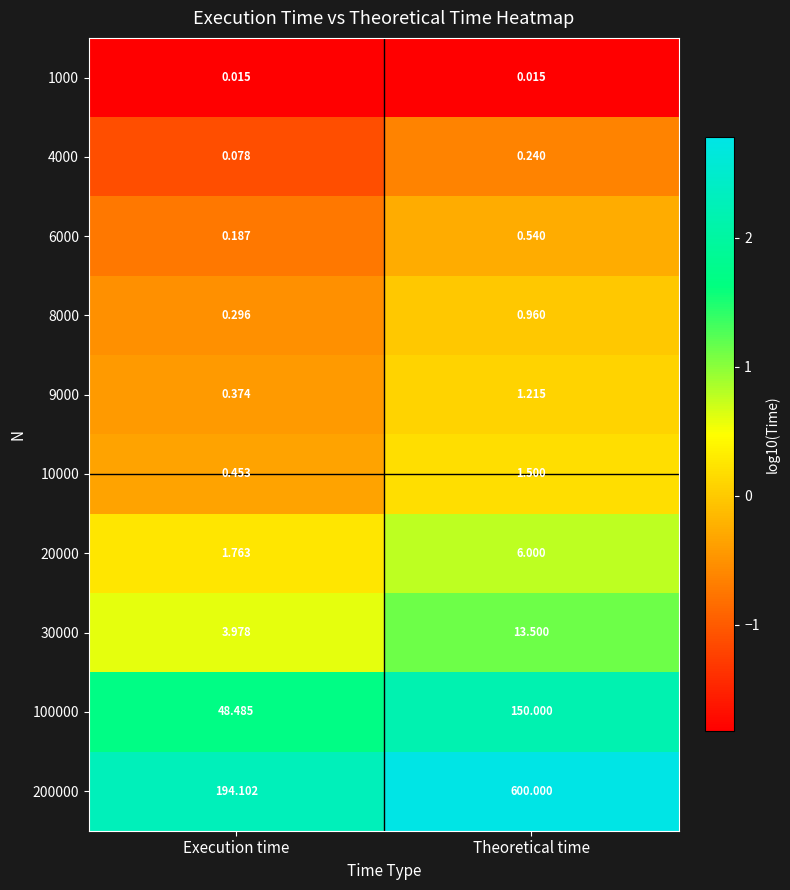

Between Execution time and Theoretical time, which series saw the biggest shift?

200000